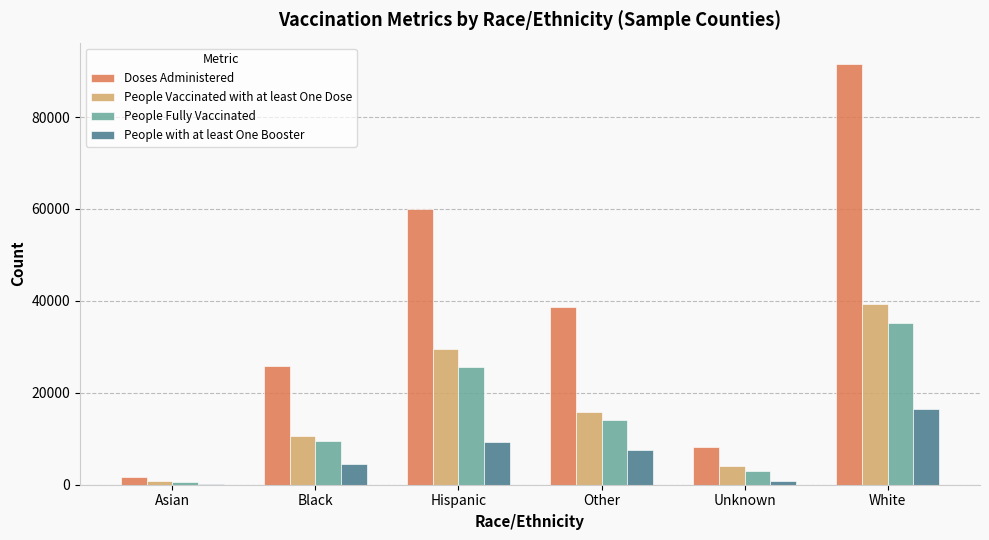

Is it true that People Fully Vaccinated equals 644 at Asian?

True